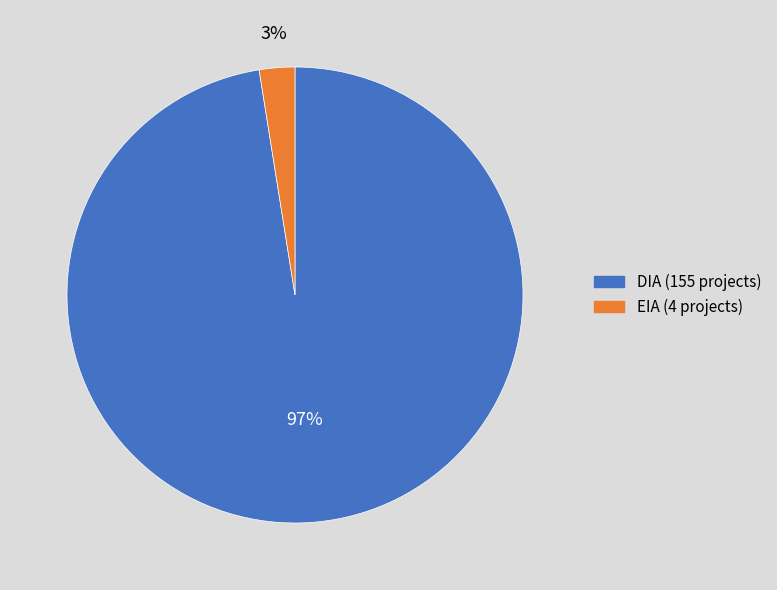

To the nearest percent, what is the average slice percentage?

50%